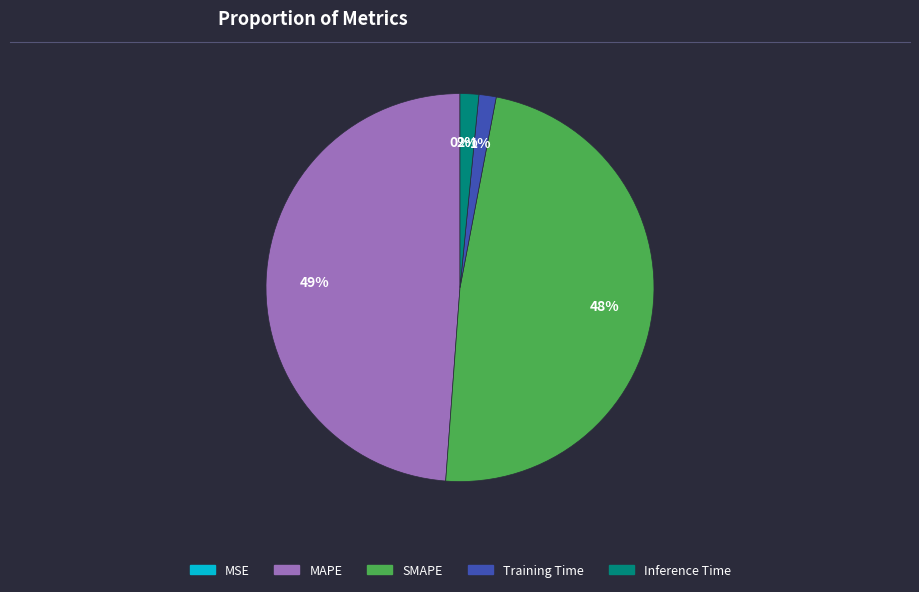

Which slice is the largest?

MAPE